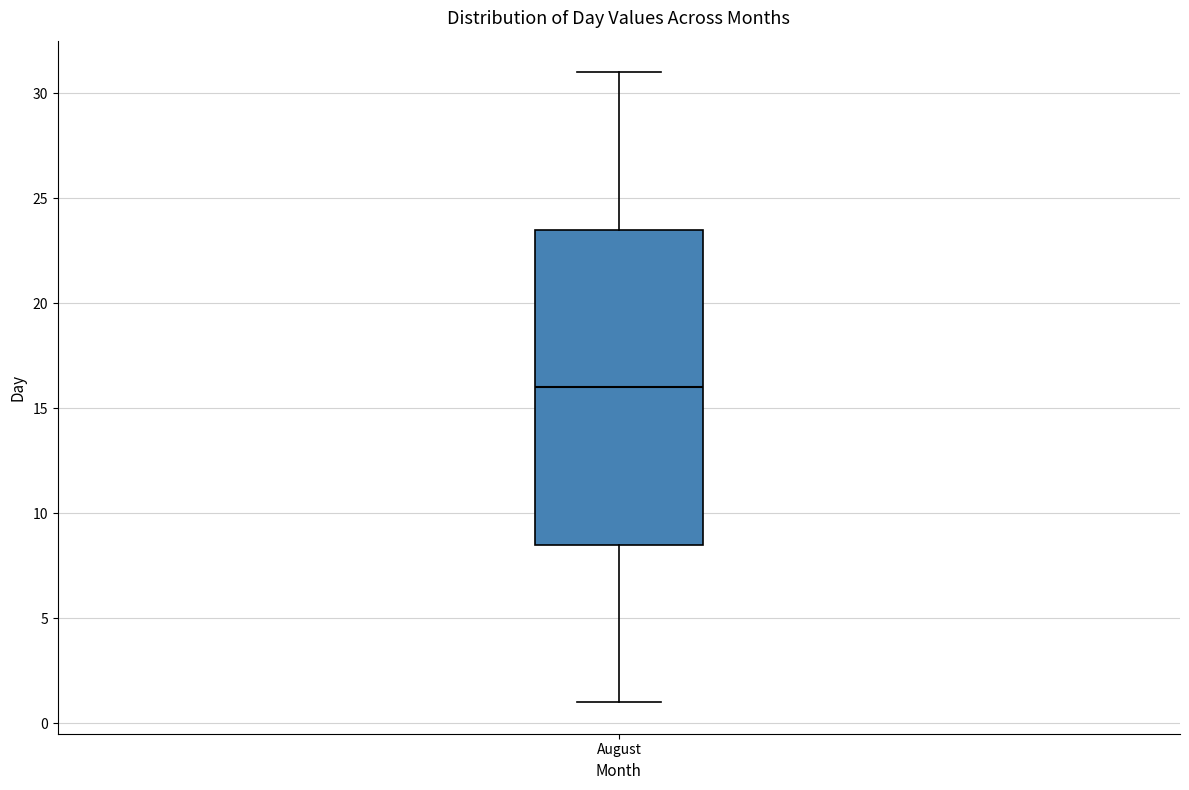

Transcribe this box plot: give where the median line is, the range the box spans, and where the two whiskers end, as read against the y-axis. The values are not printed on the chart, so give them approximately, as read against the axis.

median 16.0, box 8.5 to 23.5, whiskers 1.0 to 31.0